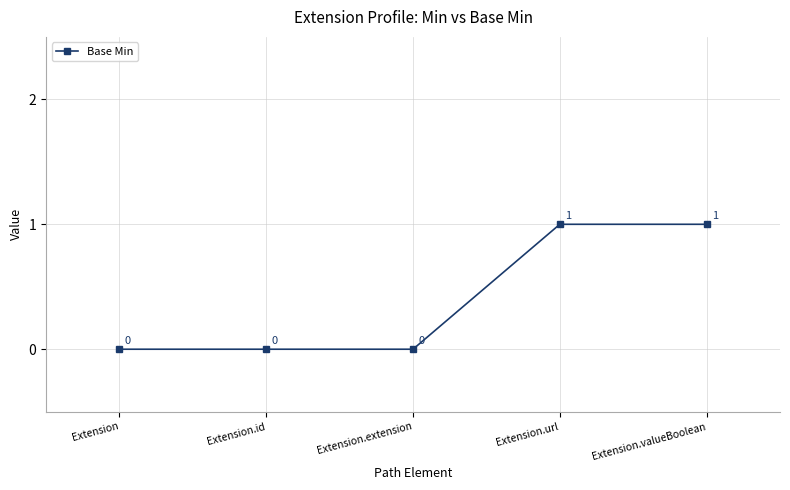

True or false: the data shows 0 at Extension.extension.

True